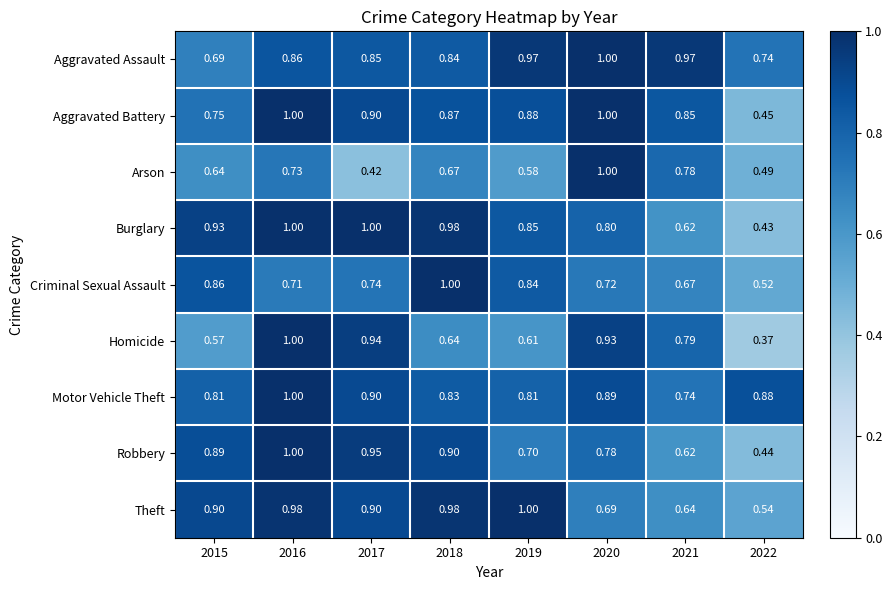

At 2022, list the series in order from largest to smallest.

Motor Vehicle Theft, Aggravated Assault, Theft, Criminal Sexual Assault, Arson, Aggravated Battery, Robbery, Burglary, Homicide